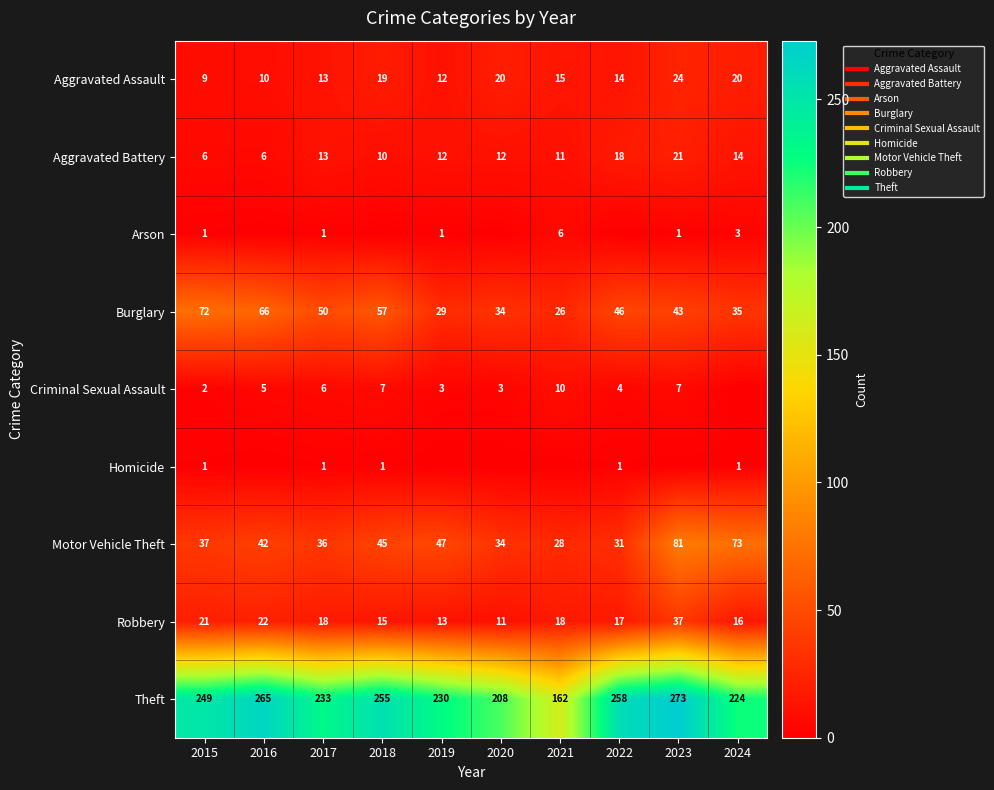

Which category has the highest value in the Robbery series?

2023